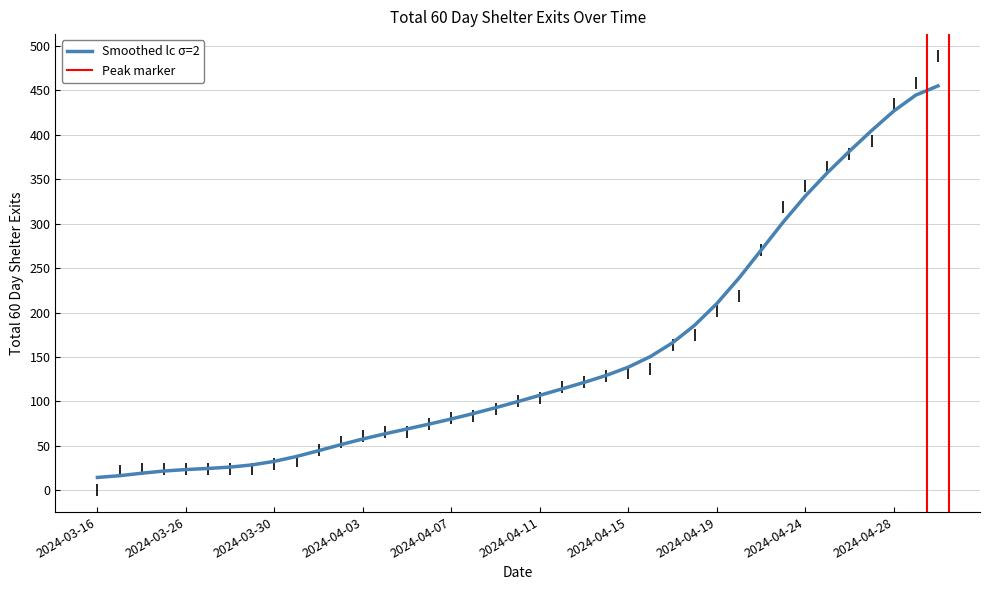

Which has a higher value, 2024-04-25 or 2024-04-08?

2024-04-25